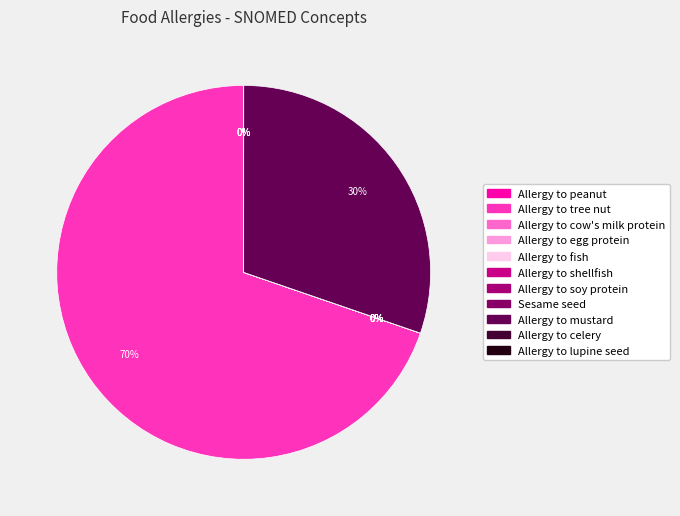

To the nearest percent, what is the average slice percentage?

9%